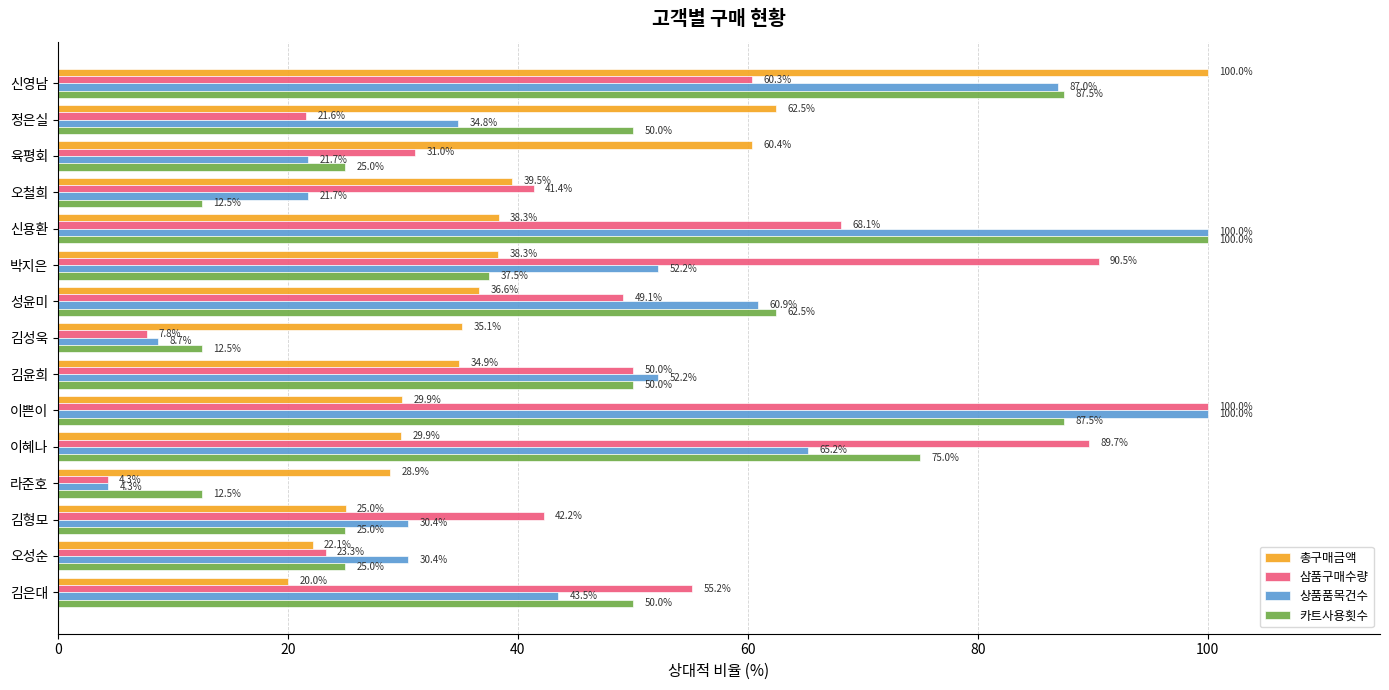

The 카트사용횟수 series shows 12.5 at 김성욱. True or false?

True